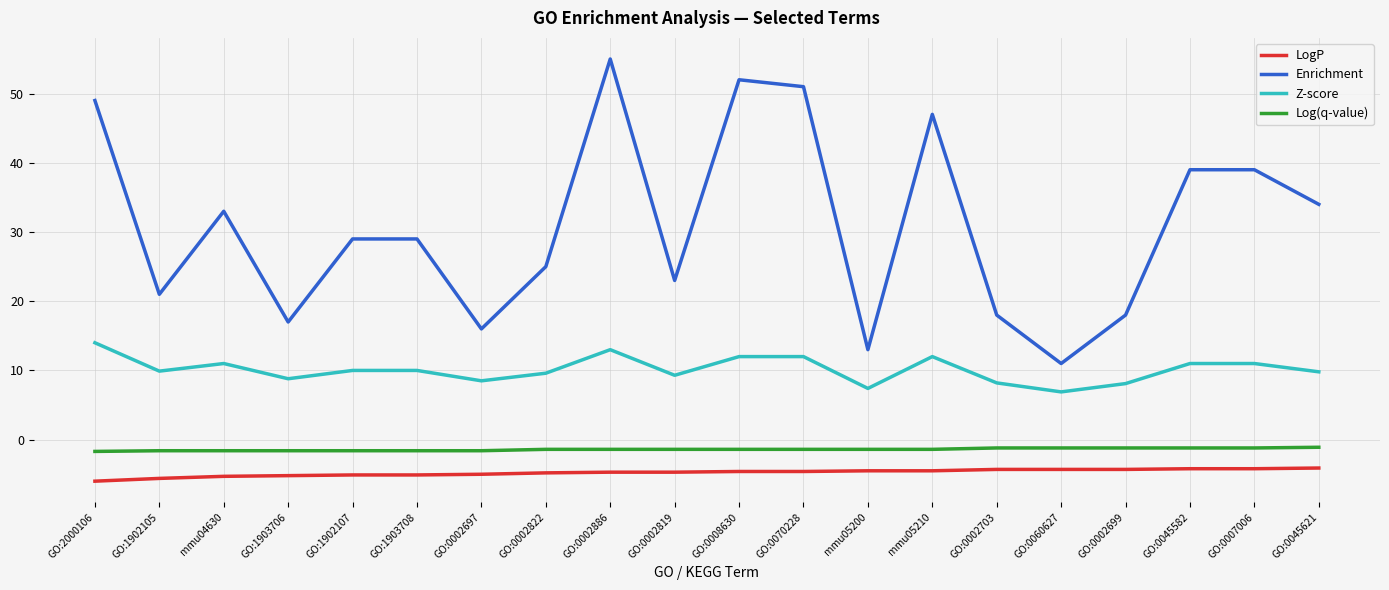

Which series has the largest total across all categories?

Enrichment